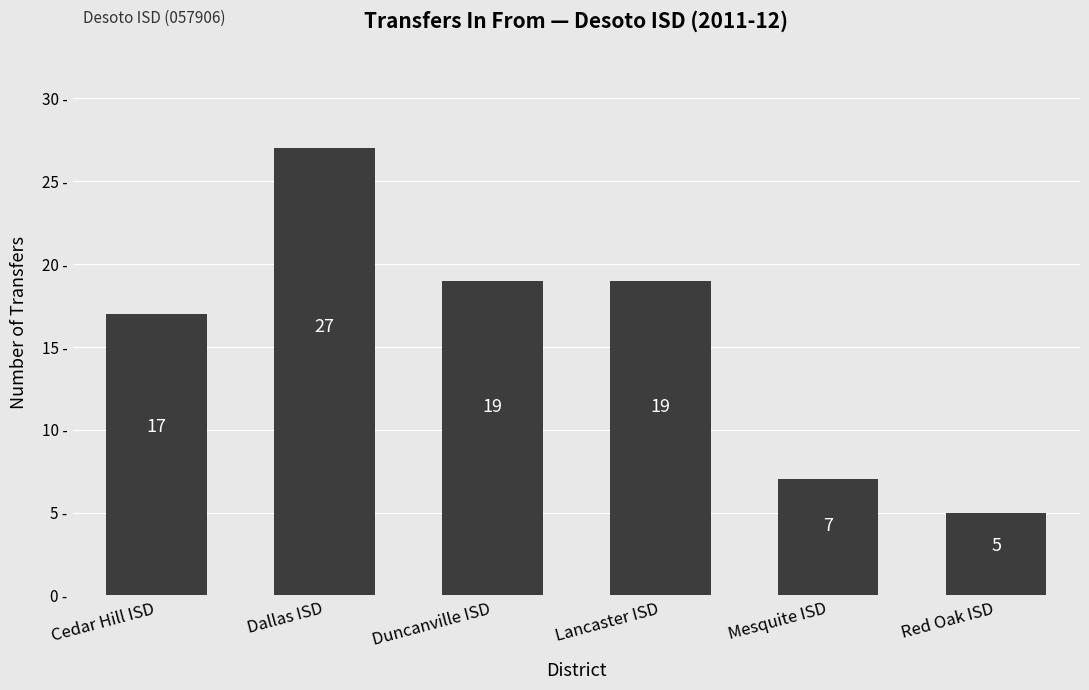

Where does the data first go above 19?

Dallas ISD